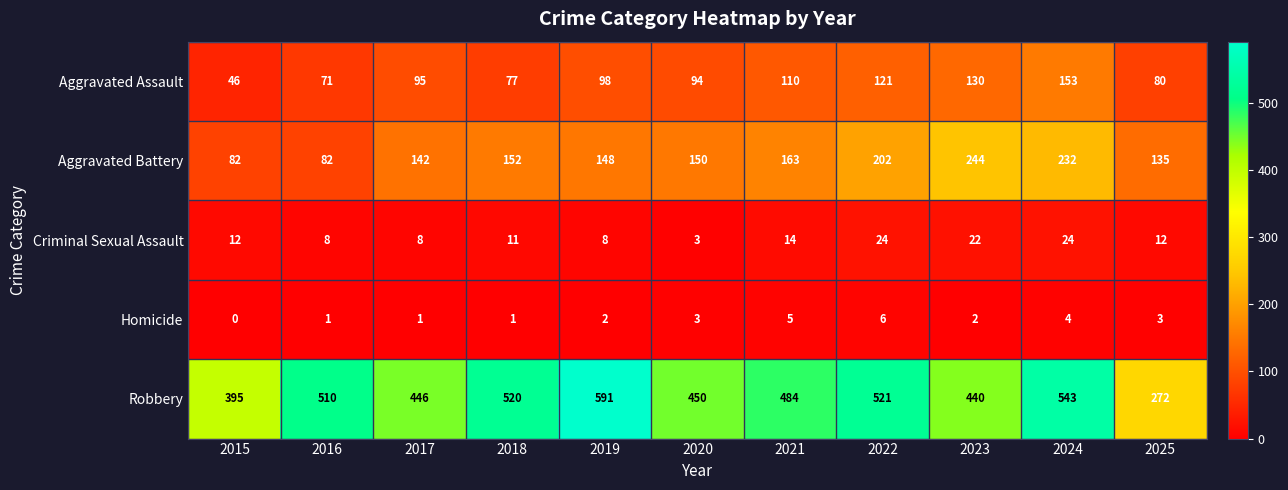

At how many categories does at least one series exceed 144?

11